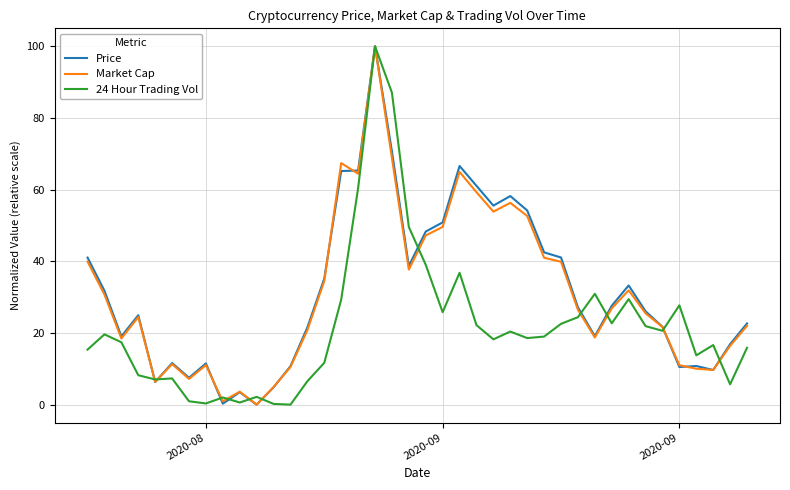

What is the maximum value for Price?

100.0